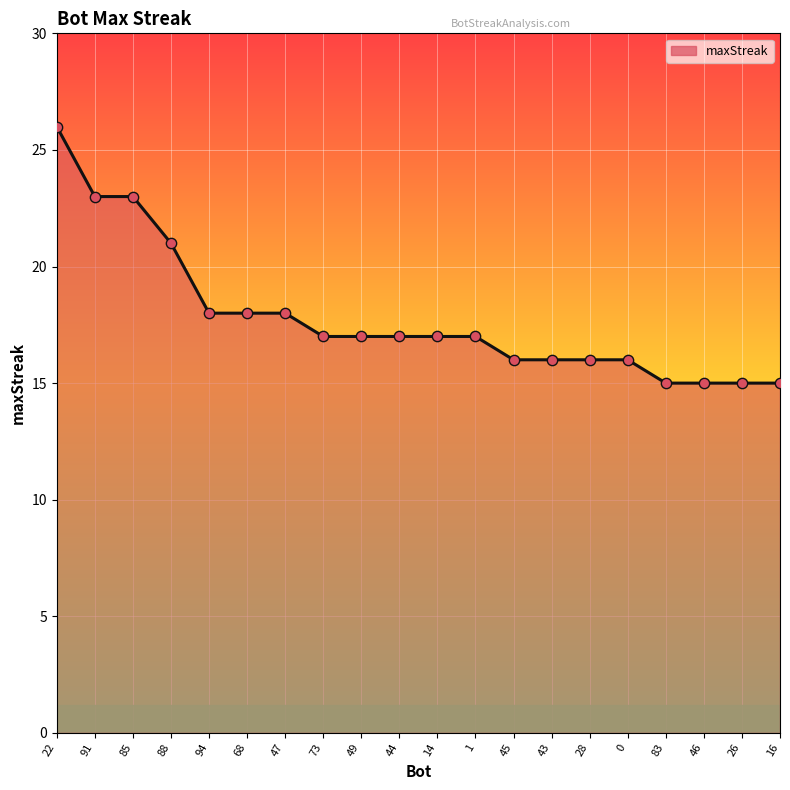

What is the ratio of the value at 1 to the value at 46?

1.1